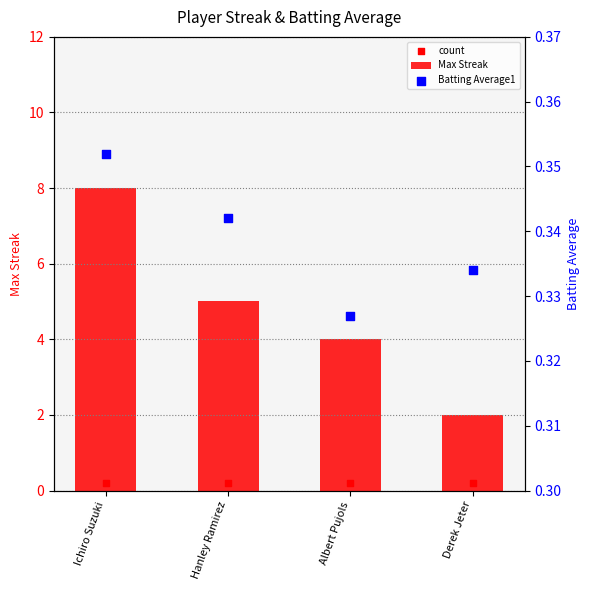

Is the value of count at Albert Pujols greater than the value of Batting Average1 at Hanley Ramirez?

No